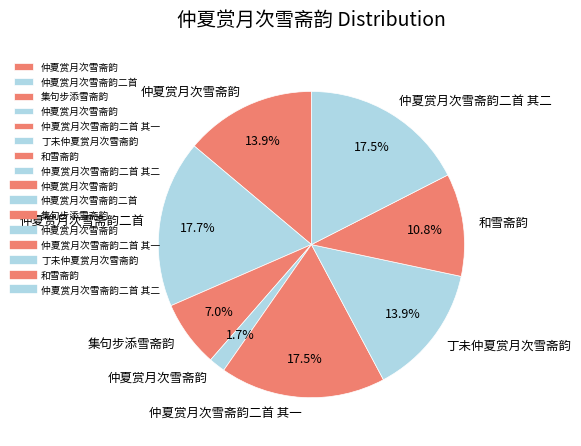

How many slices are in this pie chart?

8